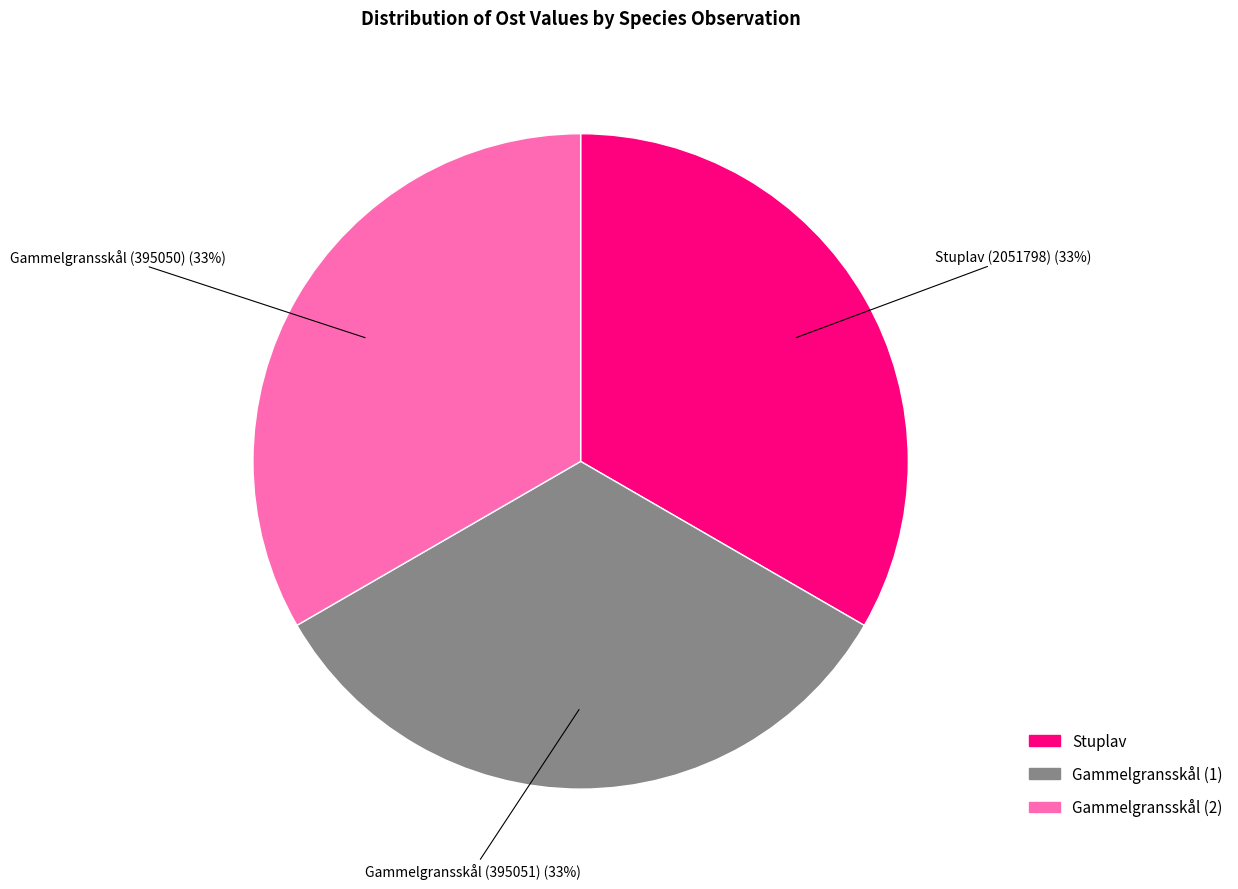

Is it true that Gammelgransskål (395051) is 46% of the pie?

False